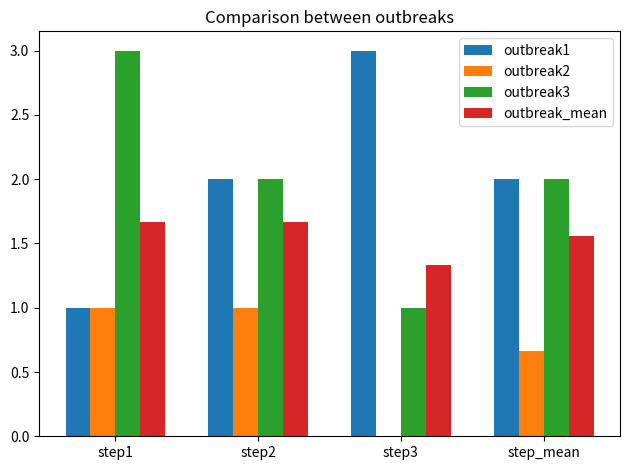

Is it true that outbreak3 equals 1.6 at step1?

False